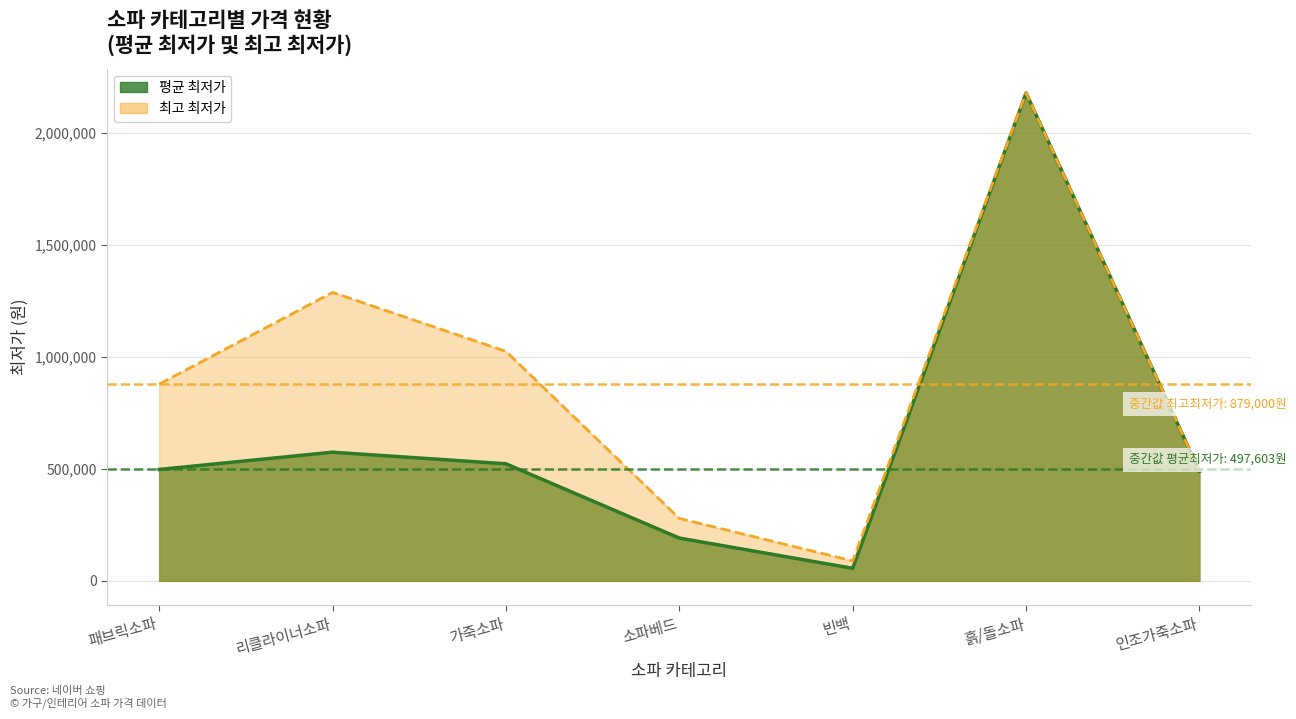

Where is the first local minimum?

빈백